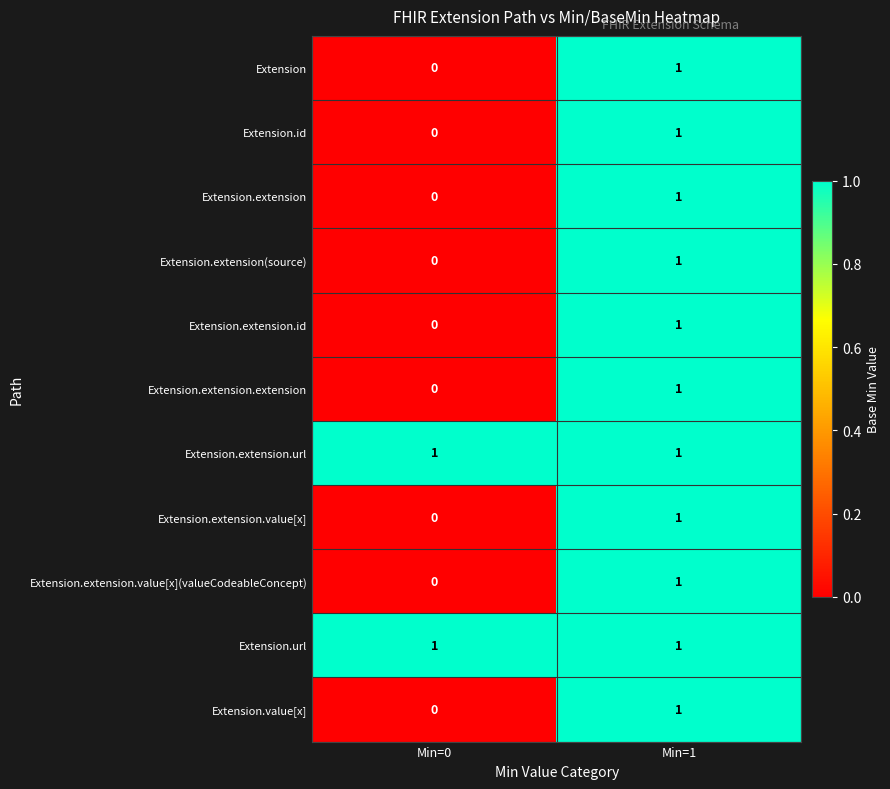

List the labels in order of Extension.value[x] value, smallest first.

Min=0, Min=1